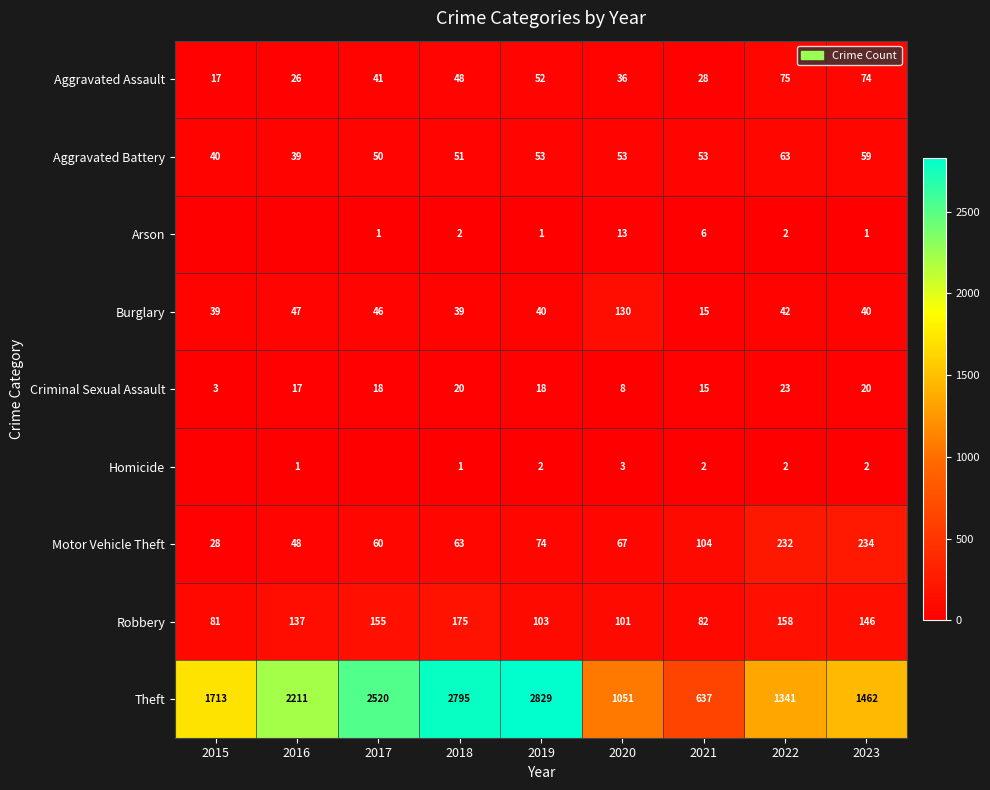

Rank the series at 2018 from highest to lowest value.

Theft, Robbery, Motor Vehicle Theft, Aggravated Battery, Aggravated Assault, Burglary, Criminal Sexual Assault, Arson, Homicide